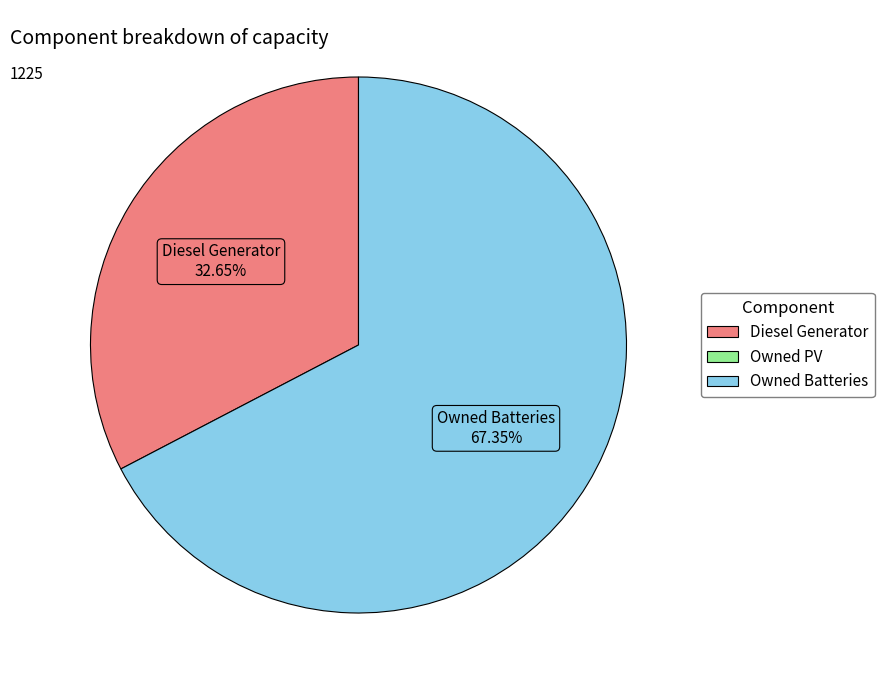

Is there any slice that represents more than half of the pie?

Yes